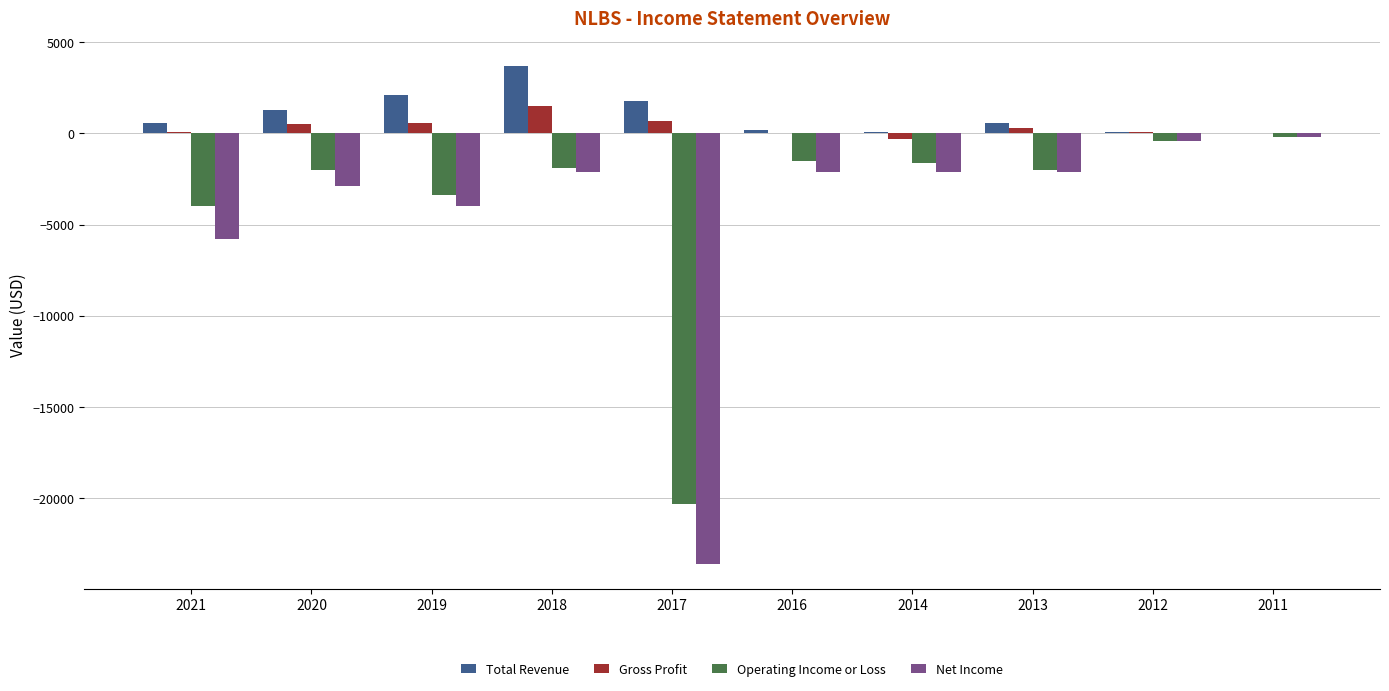

Where is Net Income nearest to the value -11900?

2021